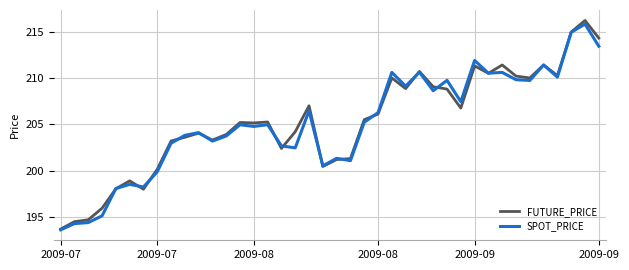

What is the maximum value shown in the chart?

216.2